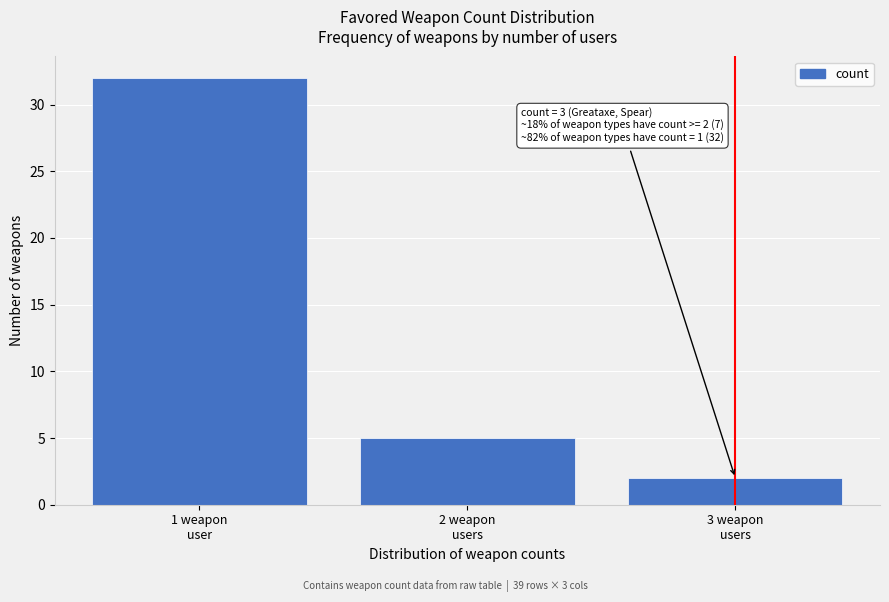

Reading left to right, list all the values displayed in this chart.

32	5	2